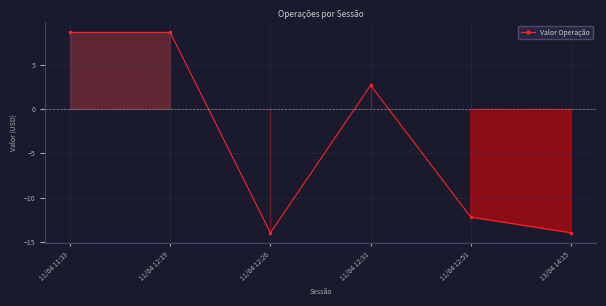

How many interior local valleys (lower than both neighbors) does the data have?

1